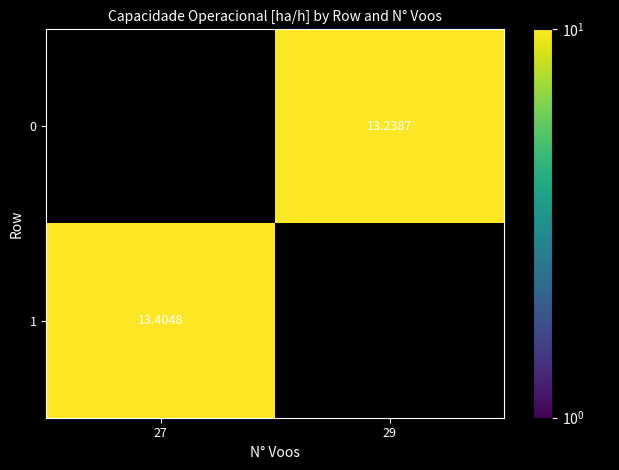

Is the value of 0 at 29 greater than the value of 1 at 27?

No